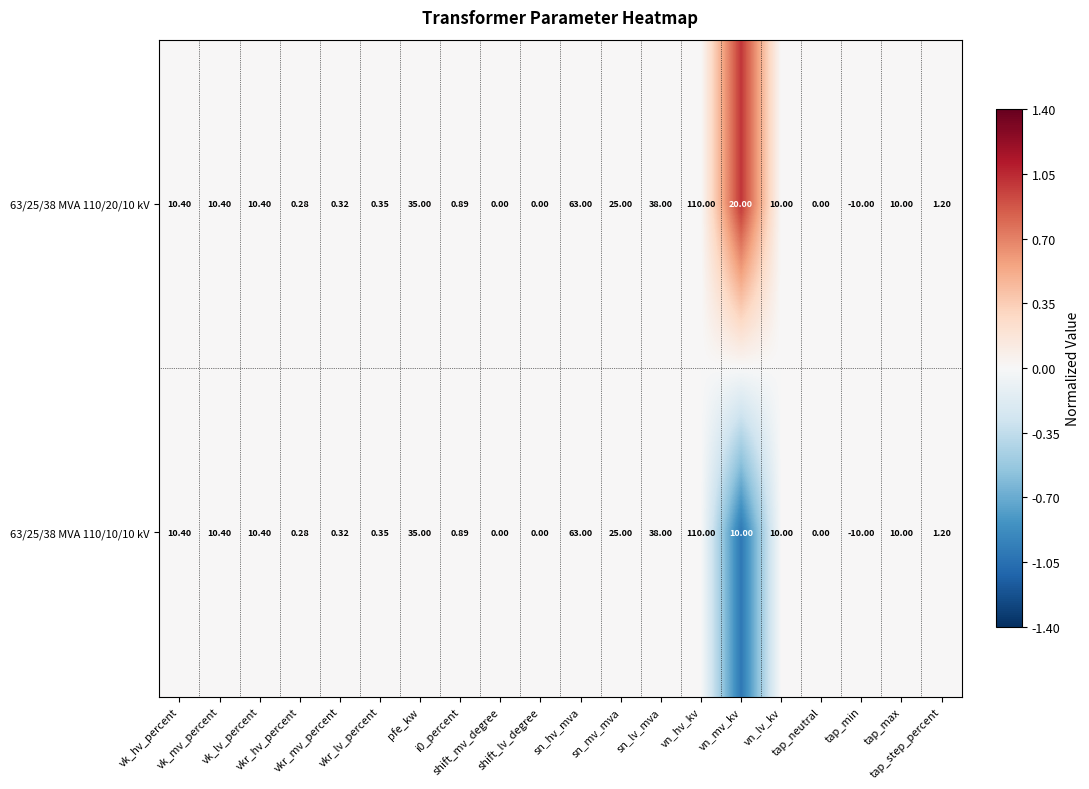

Count the number of categories in the chart.

20